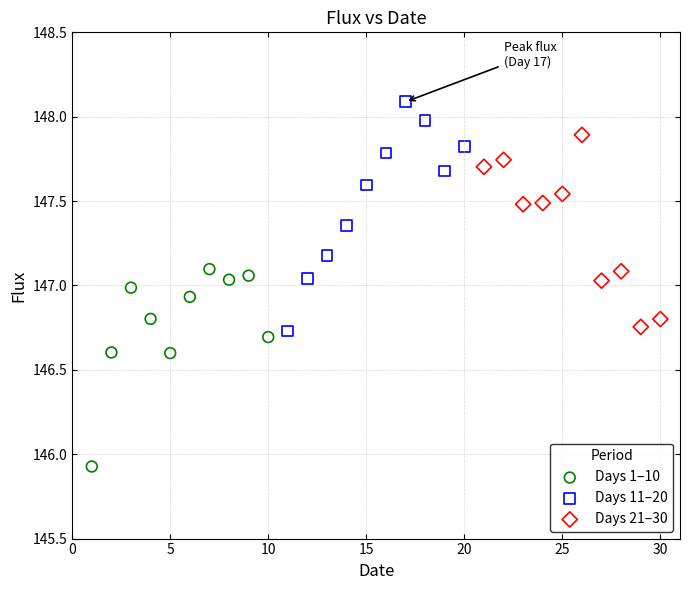

Which series has the largest Y range (max minus min)?

Days 11–20